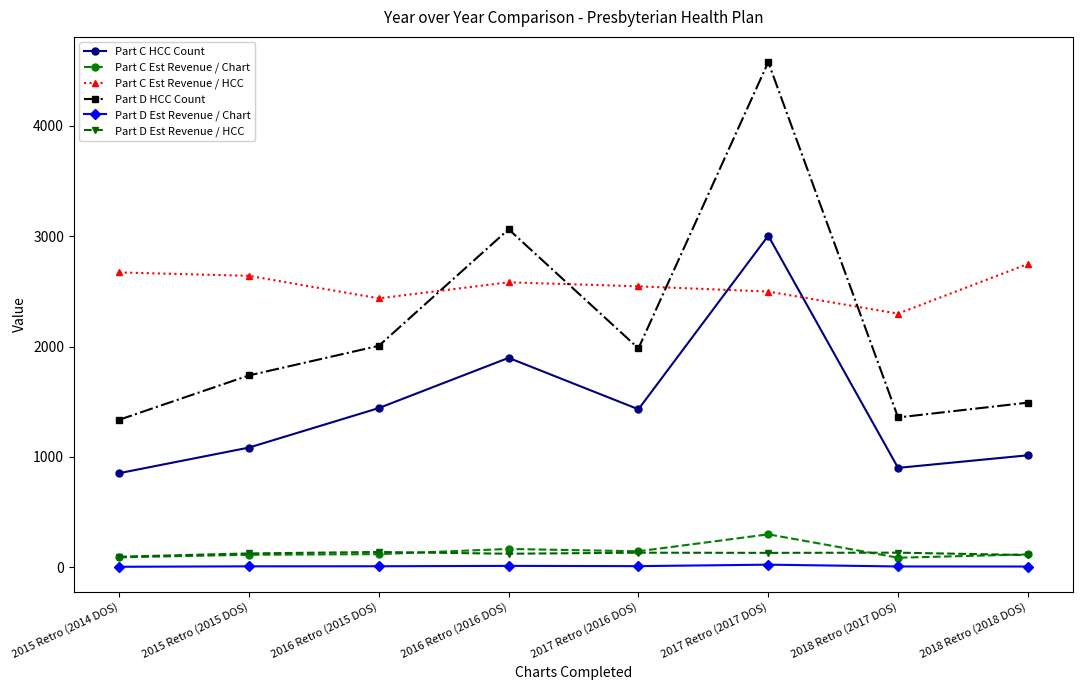

What is the difference between the maximum and minimum values in the Part C Est Revenue / Chart series?

212.0